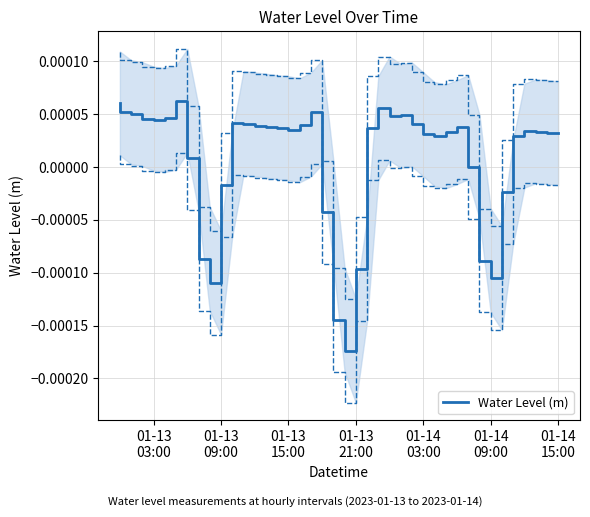

Does the chart have visible grid lines?

Yes